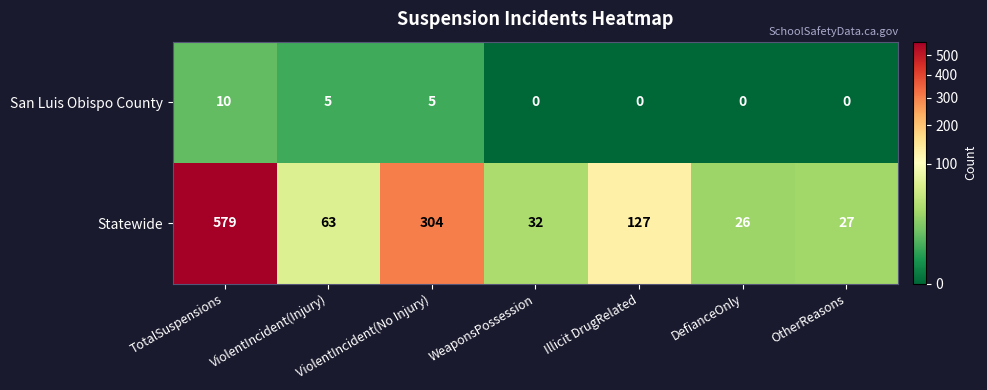

At which category does the chart reach its peak across all series?

TotalSuspensions